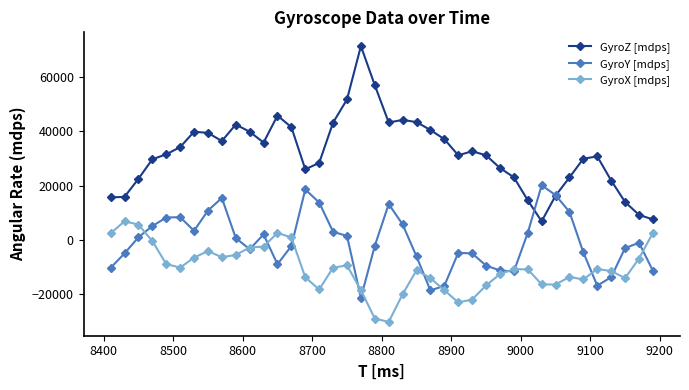

True or false: GyroZ [mdps] and GyroX [mdps] intersect in this chart.

False